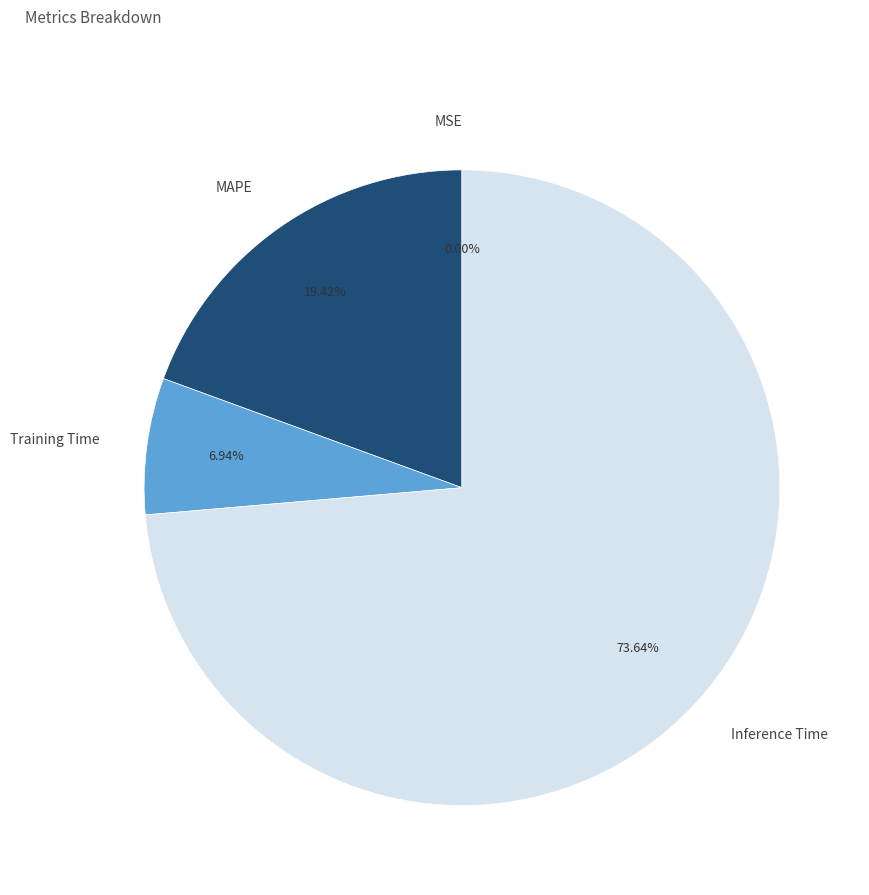

Is there any slice that represents more than half of the pie?

Yes